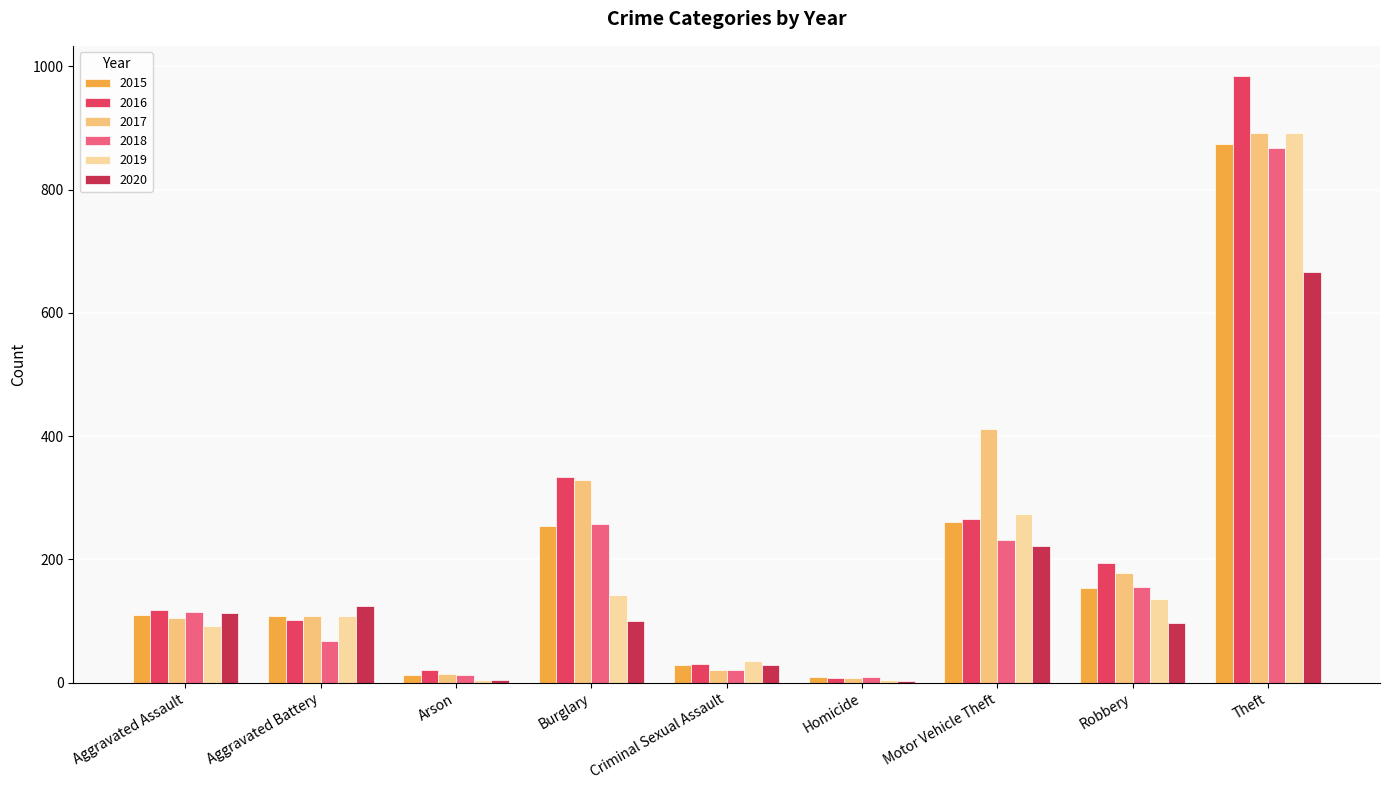

Reading right to left, extract all data points from this chart.

2015: 874	154	261	9	28	254	13	108	110
2016: 984	194	265	7	30	333	20	102	118
2017: 892	178	411	8	21	329	14	108	105
2018: 868	155	231	10	21	257	12	67	115
2019: 891	135	273	5	35	143	5	108	92
2020: 666	97	221	2	28	100	4	125	113